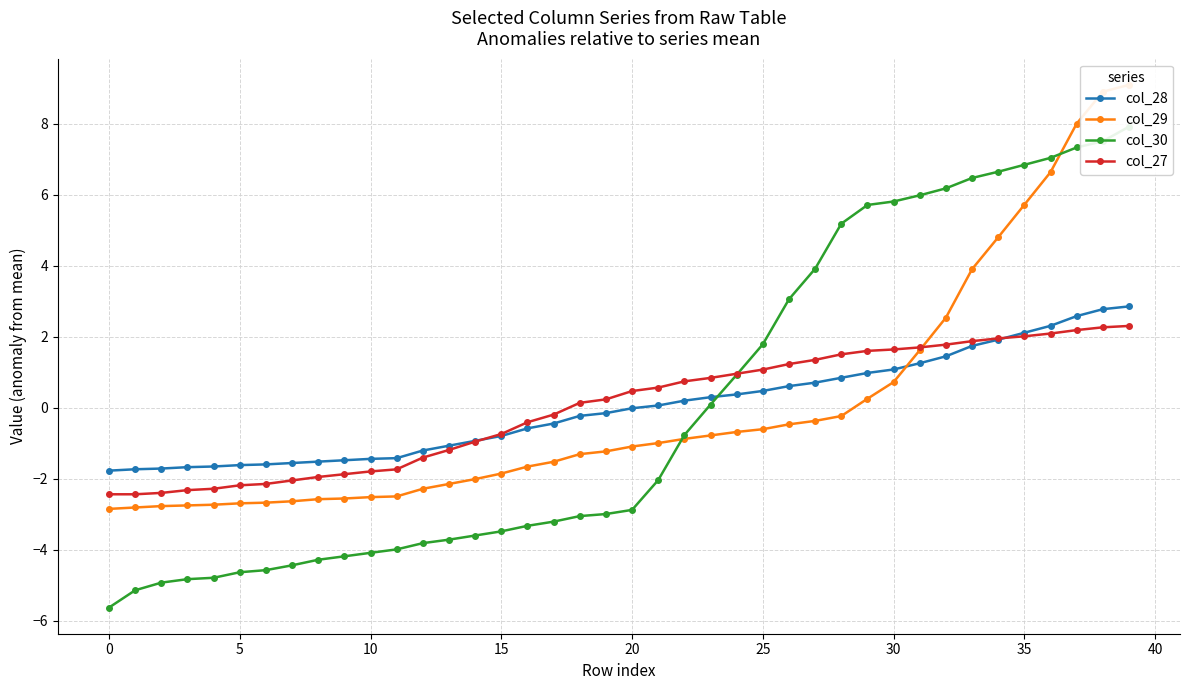

What is the difference between the col_29 values at 31 and 16?

3.3